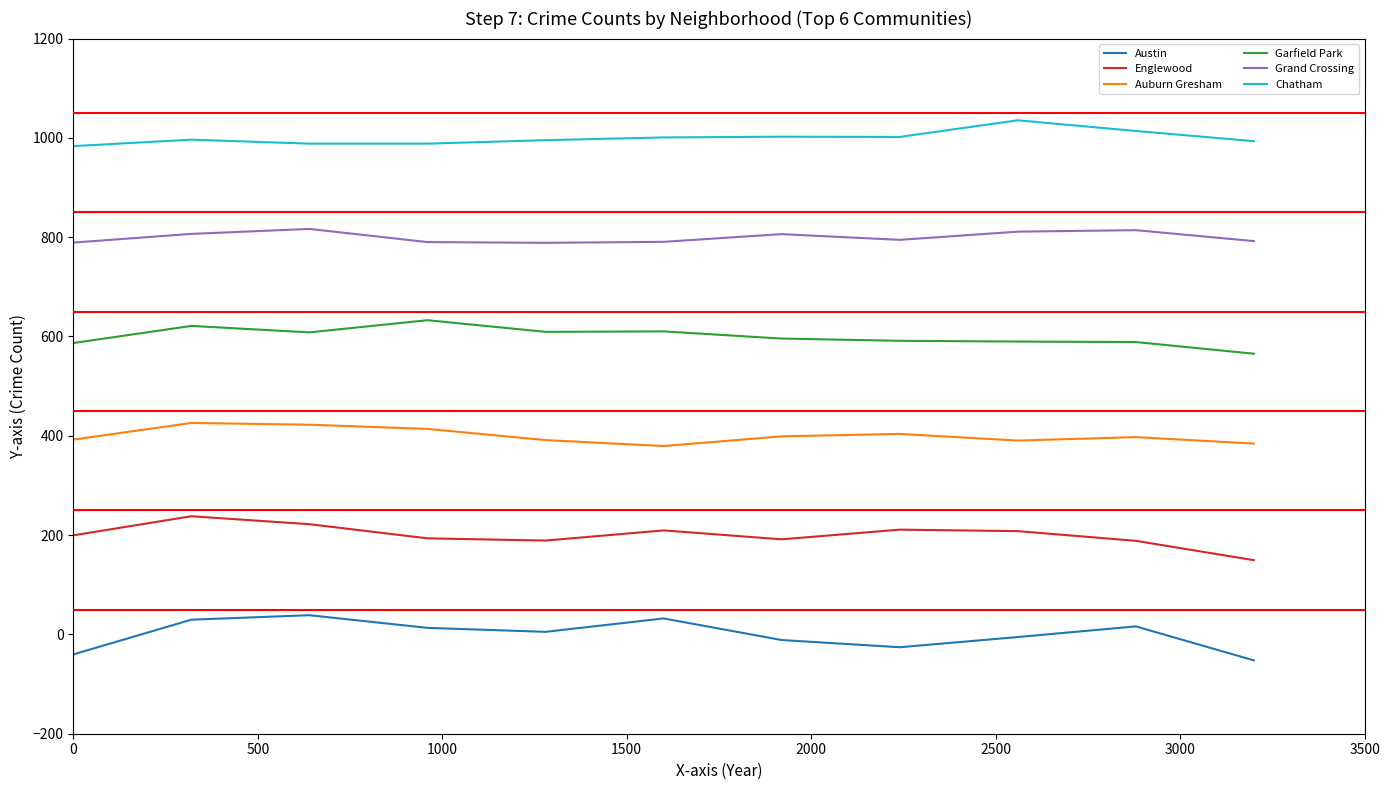

True or false: Chatham and Auburn Gresham cross at least once.

False